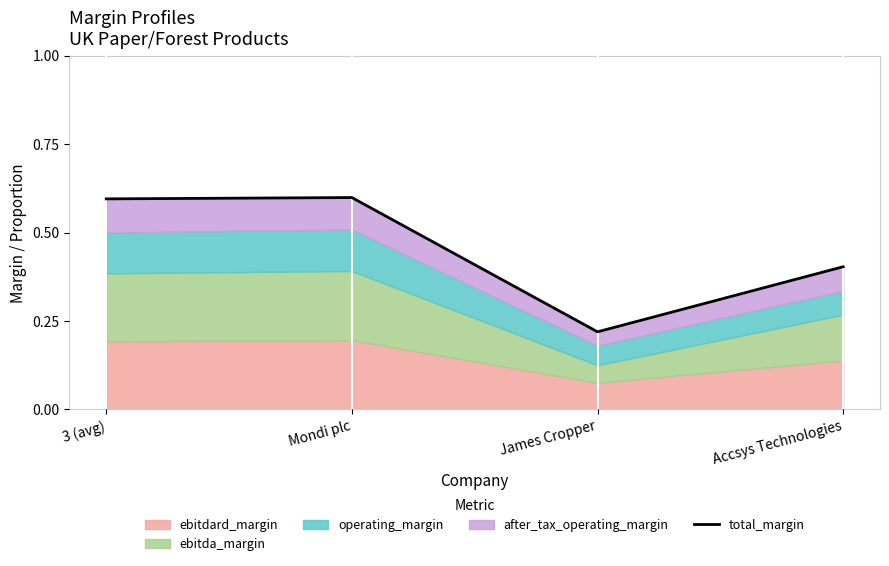

Is it true that the value at Mondi plc is 0.6?

True